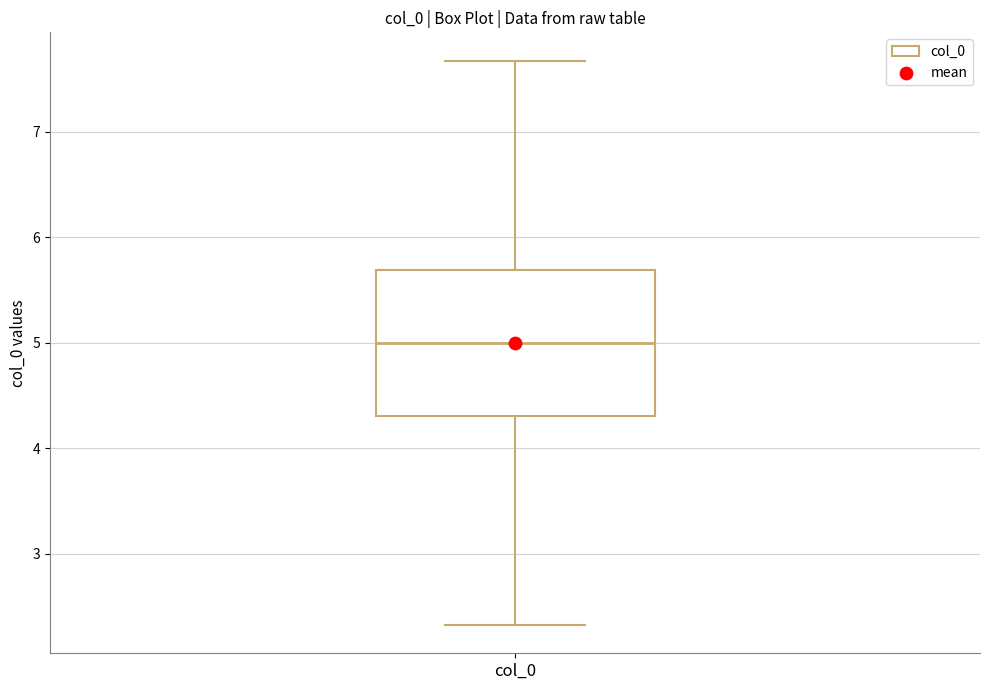

Transcribe this box plot: give where the median line is, the range the box spans, and where the two whiskers end, as read against the y-axis. The values are not printed on the chart, so give them approximately, as read against the axis.

median 5.0, box 4.3 to 5.7, whiskers 2.3 to 7.7